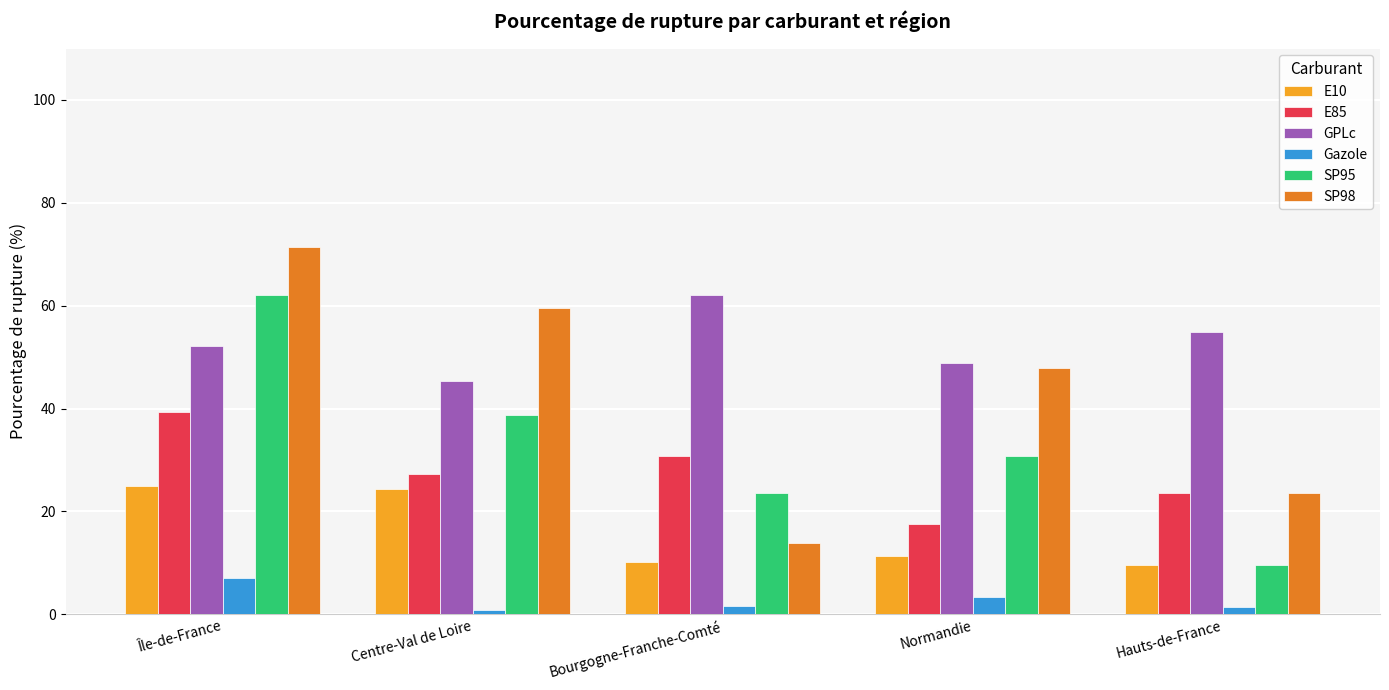

What is the sum of all SP98 values?

216.2